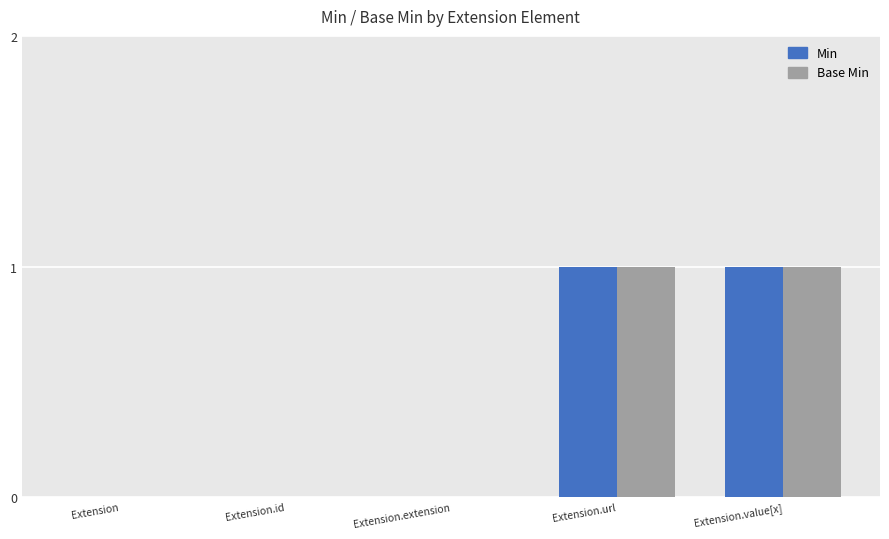

What is the sum of all Min values?

2